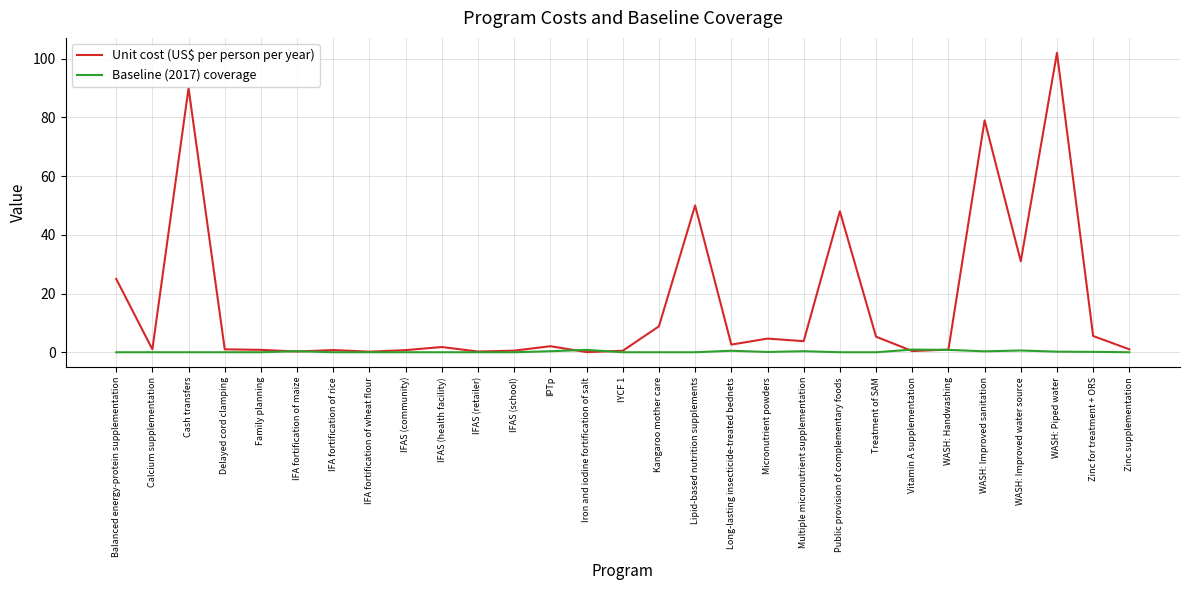

What is the difference between the highest and lowest values at Public provision of complementary foods?

48.0